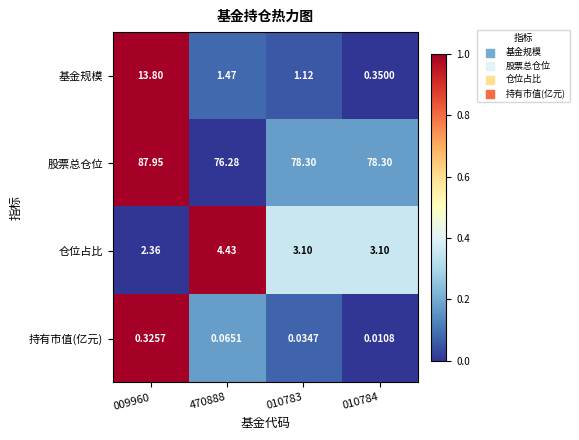

What is the maximum value shown in the chart?

88.0